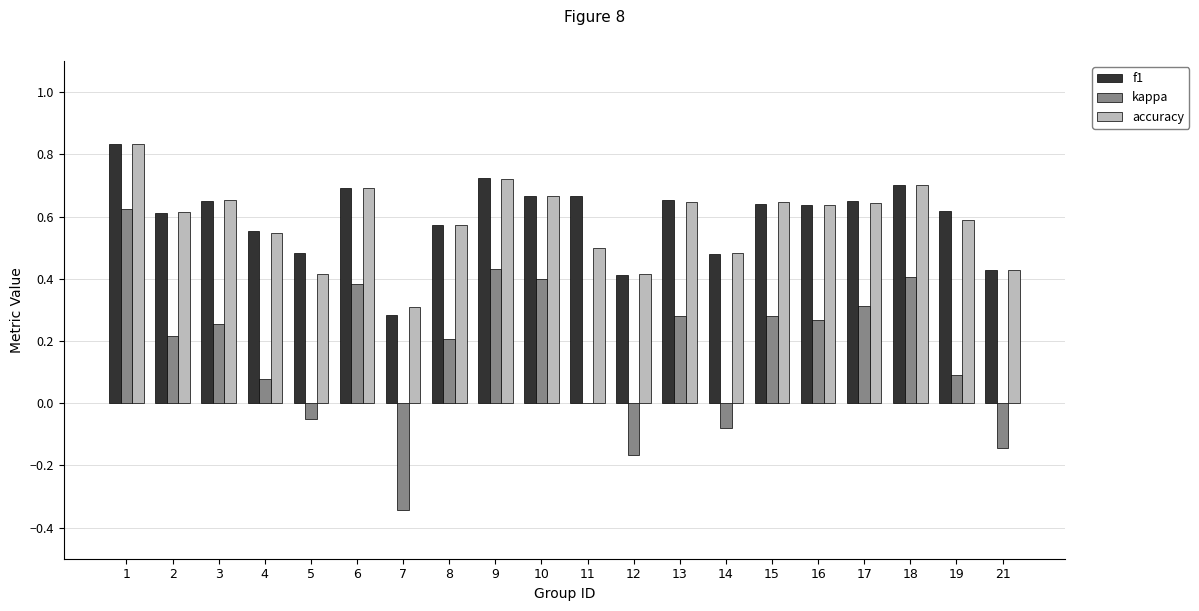

What is the total value across all series at 14?

0.9